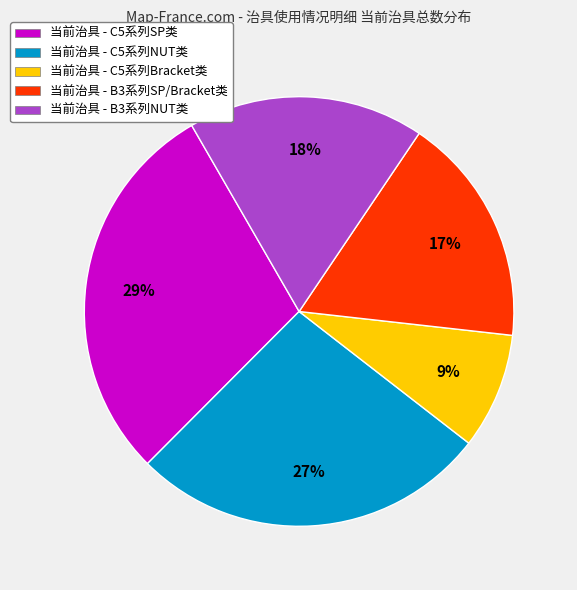

To the nearest percent, what is the difference between the largest and smallest slice percentages?

20%